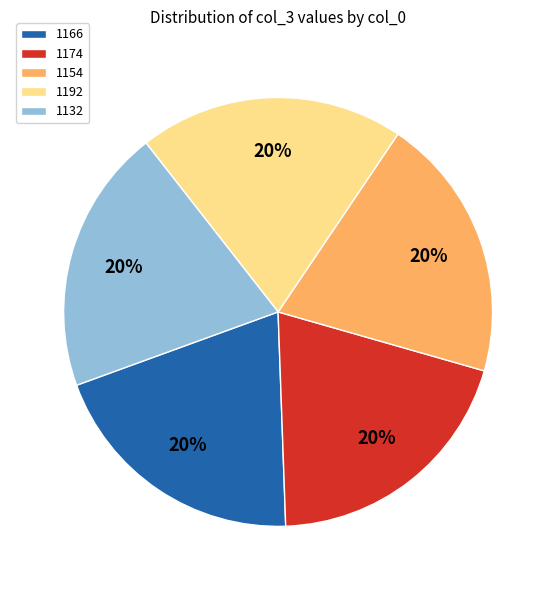

Is 1154 the majority of the pie?

No